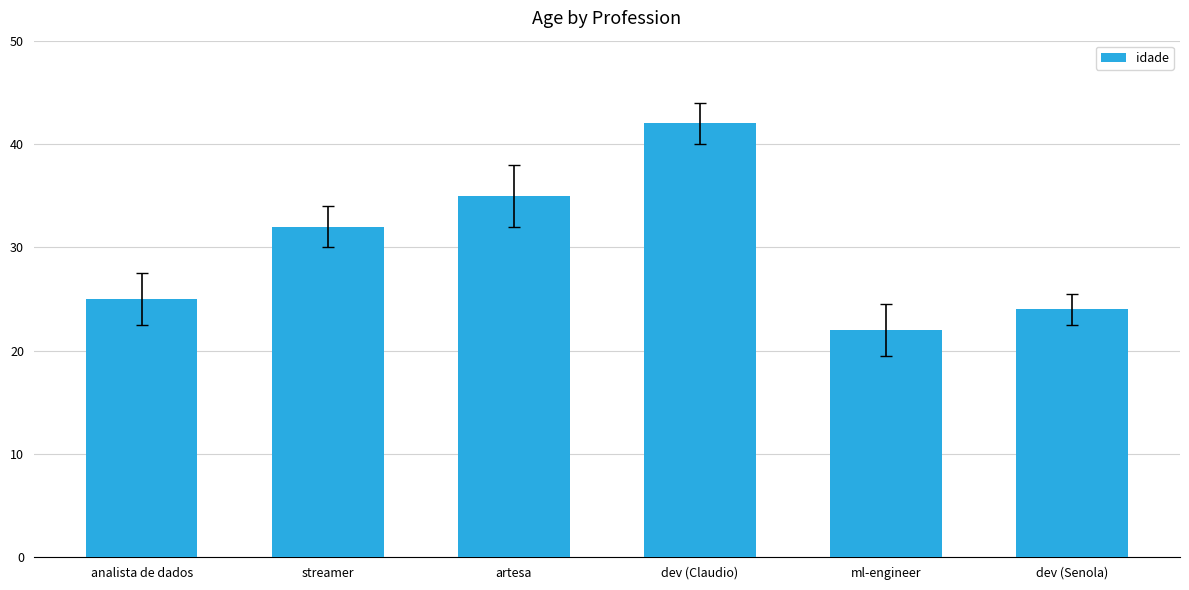

List the labels in order of value, smallest first.

ml-engineer, dev (Senola), analista de dados, streamer, artesa, dev (Claudio)